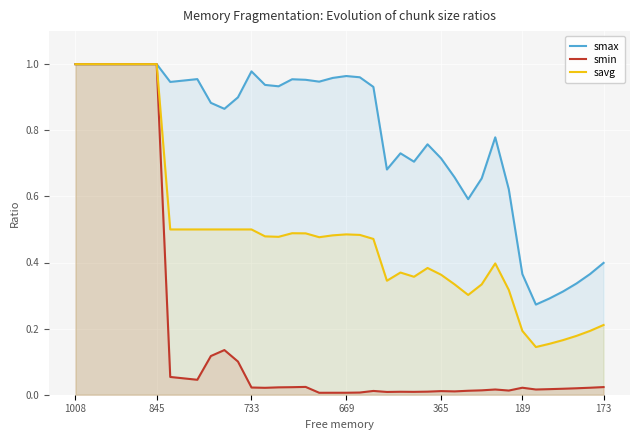

How many lines are shown in the chart?

3